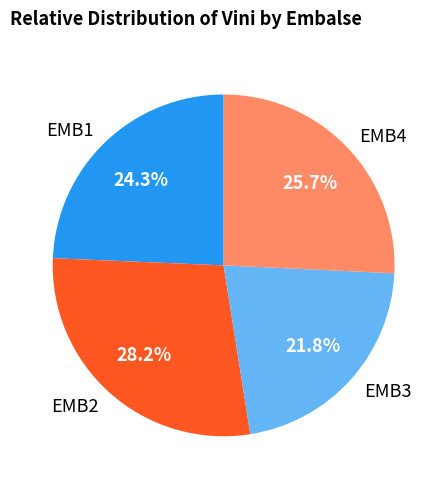

Is it true that EMB1 is 32% of the pie?

False